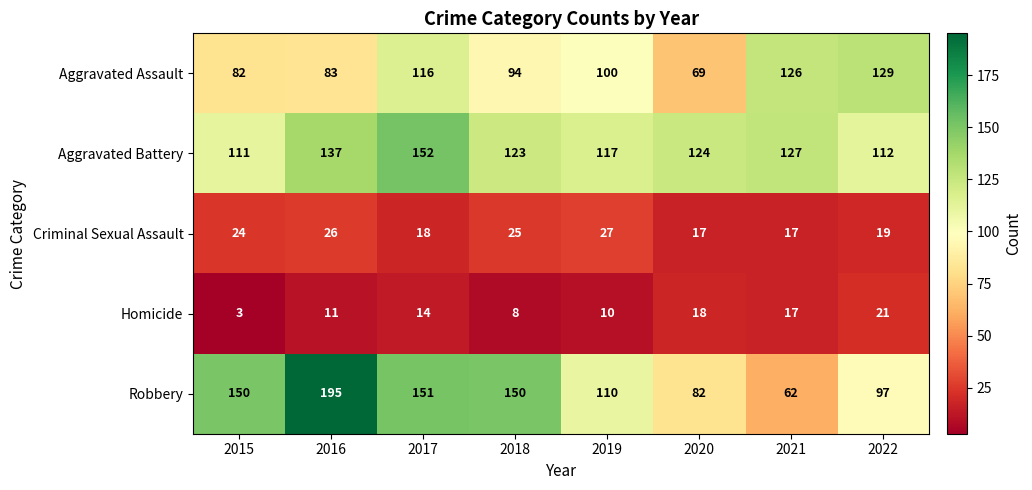

What is the maximum value shown in the chart?

195